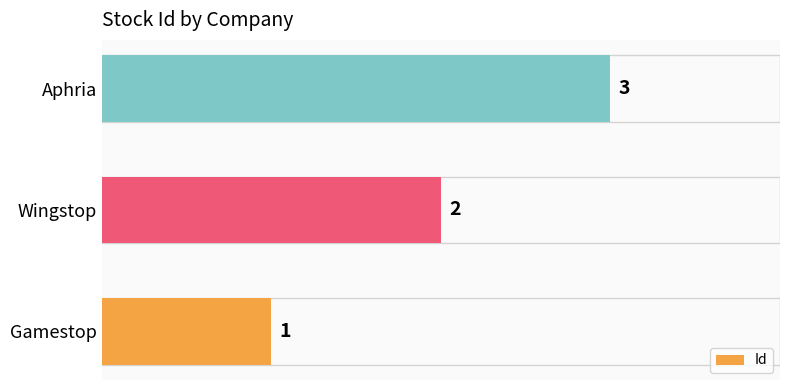

Count the values in the range 1 to 3.

3